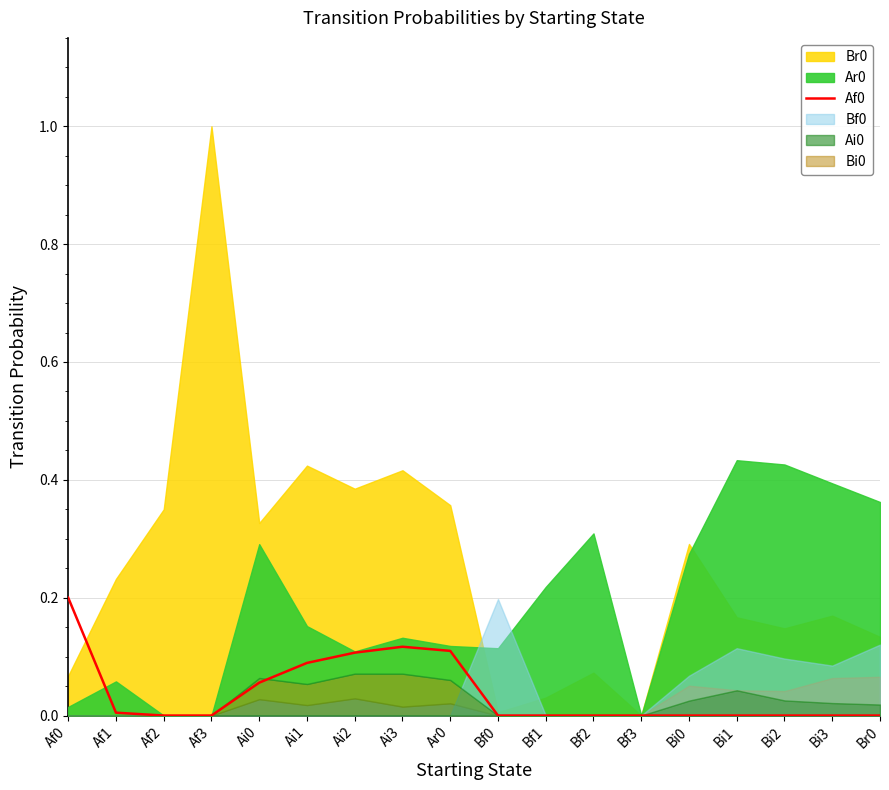

Which category has the lowest value across all series?

Af2